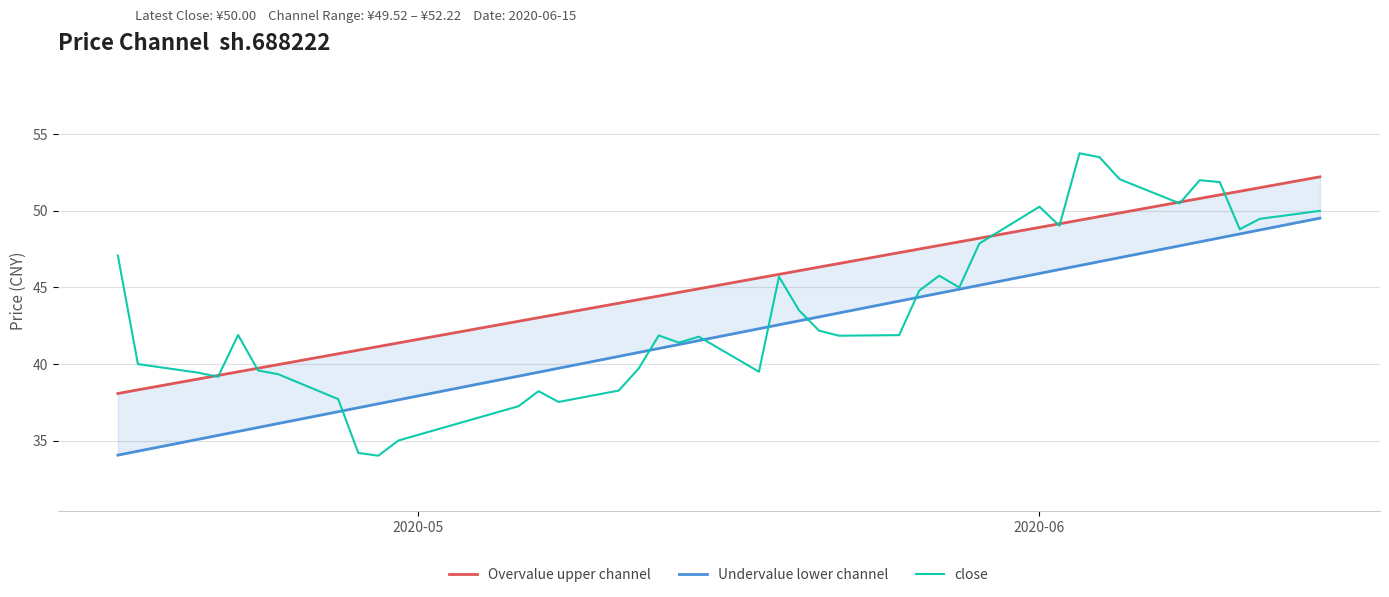

What is the maximum value for close?

53.8